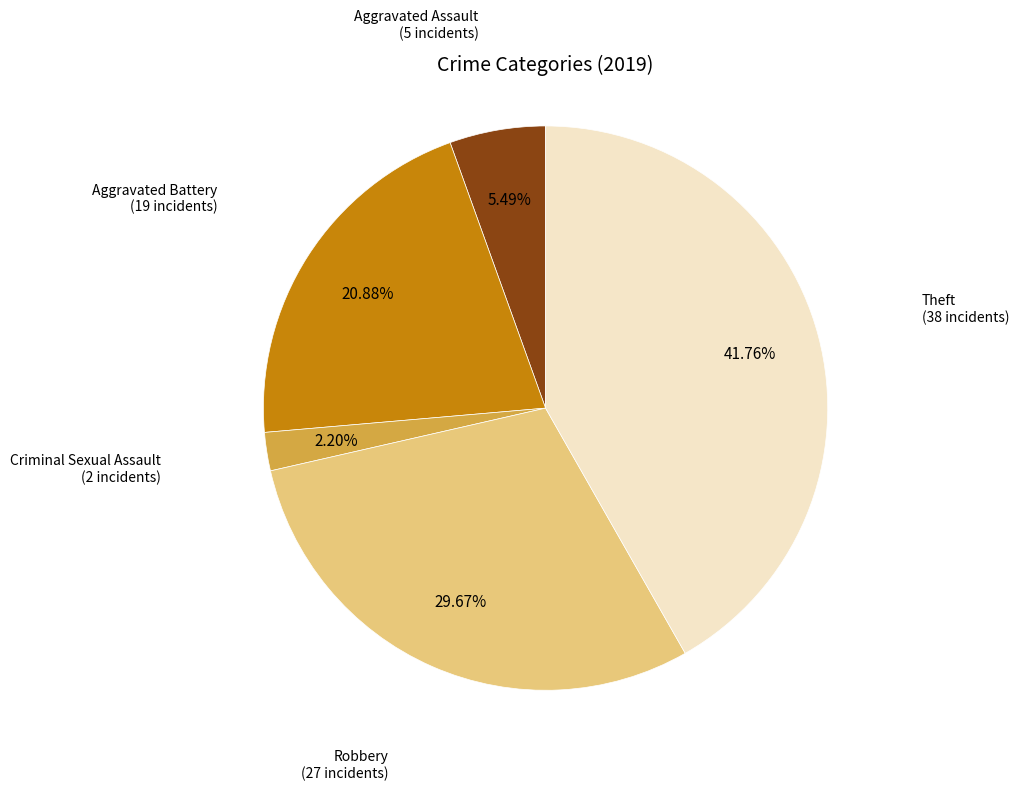

To the nearest percent, what is the average slice percentage?

20%